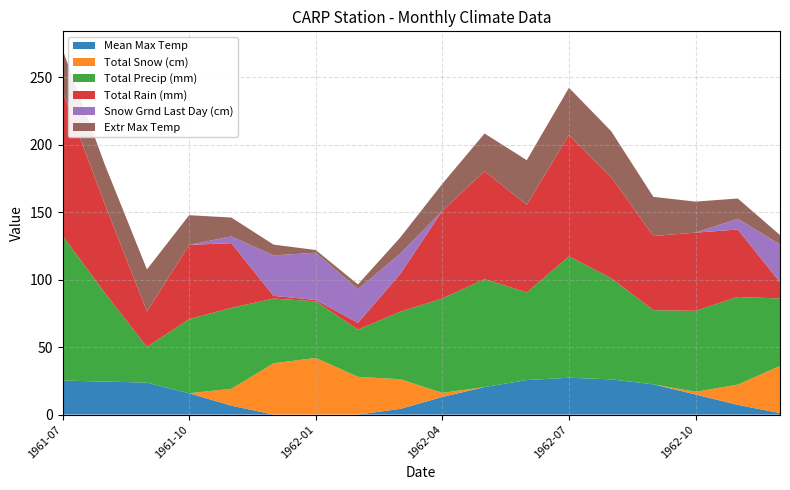

Reading left to right, list all the values displayed in this chart.

Mean Max Temp: 1961-07=25.2	1961-08=24.5	1961-09=23.7	1961-10=15.8	1961-11=6.6	1961-12=-0.4	1962-01=-5.1	1962-02=-3.8	1962-03=4.2	1962-04=13.1	1962-05=20.4	1962-06=25.6	1962-07=27.3	1962-08=26.1	1962-09=22.4	1962-10=14.9	1962-11=7.2	1962-12=1.1
Total Snow (cm): 1961-07=0.0	1961-08=0.0	1961-09=0.0	1961-10=0.0	1961-11=12.5	1961-12=38.0	1962-01=42.0	1962-02=28.0	1962-03=22.0	1962-04=3.0	1962-05=0.0	1962-06=0.0	1962-07=0.0	1962-08=0.0	1962-09=0.0	1962-10=2.0	1962-11=15.0	1962-12=35.0
Total Precip (mm): 1961-07=107.4	1961-08=65.8	1961-09=26.4	1961-10=55.0	1961-11=60.0	1961-12=48.0	1962-01=42.0	1962-02=35.0	1962-03=50.0	1962-04=70.0	1962-05=80.0	1962-06=65.0	1962-07=90.0	1962-08=75.0	1962-09=55.0	1962-10=60.0	1962-11=65.0	1962-12=50.0
Total Rain (mm): 1961-07=107.4	1961-08=65.8	1961-09=26.4	1961-10=55.0	1961-11=48.0	1961-12=2.0	1962-01=1.0	1962-02=5.0	1962-03=28.0	1962-04=65.0	1962-05=80.0	1962-06=65.0	1962-07=90.0	1962-08=75.0	1962-09=55.0	1962-10=58.0	1962-11=50.0	1962-12=12.0
Snow Grnd Last Day (cm): 1961-07=0.0	1961-08=0.0	1961-09=0.0	1961-10=0.0	1961-11=5.0	1961-12=30.0	1962-01=35.0	1962-02=25.0	1962-03=15.0	1962-04=0.0	1962-05=0.0	1962-06=0.0	1962-07=0.0	1962-08=0.0	1962-09=0.0	1962-10=0.0	1962-11=8.0	1962-12=28.0
Extr Max Temp: 1961-07=30.6	1961-08=29.4	1961-09=31.1	1961-10=22.0	1961-11=14.0	1961-12=8.0	1962-01=2.0	1962-02=3.5	1962-03=12.0	1962-04=20.0	1962-05=28.0	1962-06=33.0	1962-07=35.0	1962-08=34.0	1962-09=29.0	1962-10=23.0	1962-11=15.0	1962-12=7.0